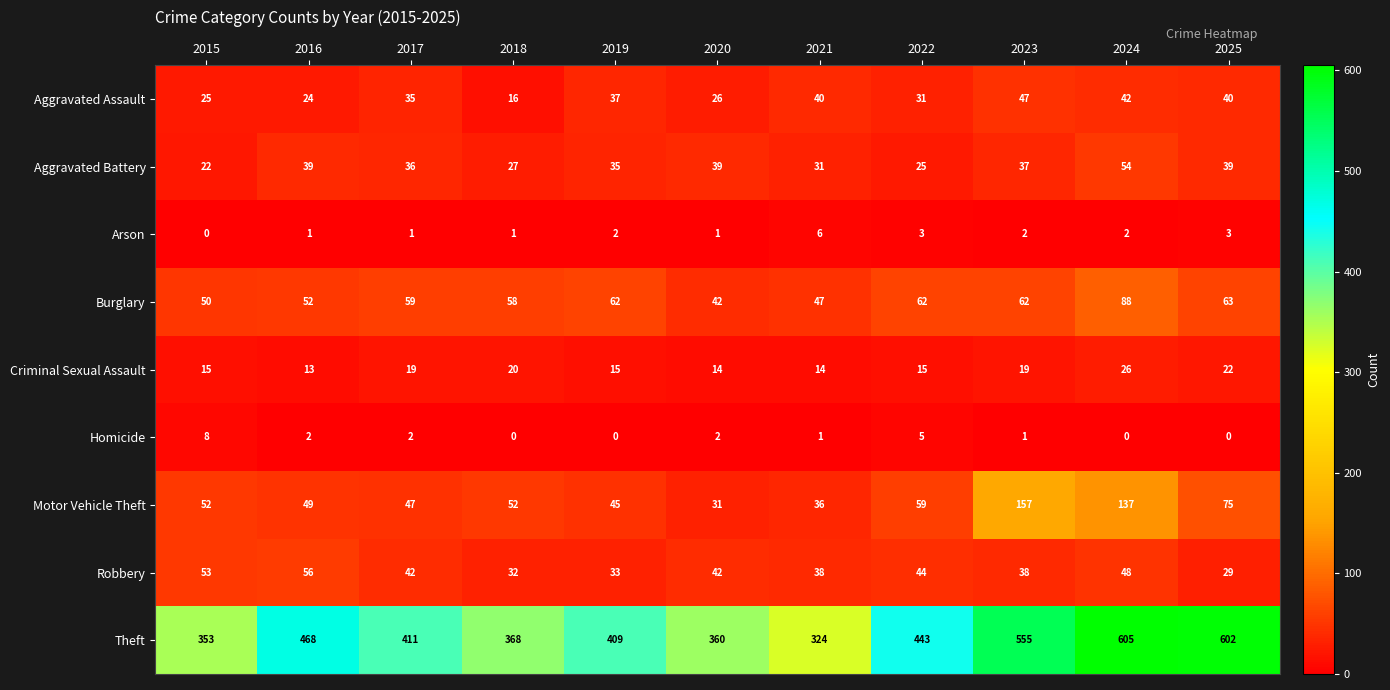

What is the difference between the maximum and minimum values in the Motor Vehicle Theft series?

126